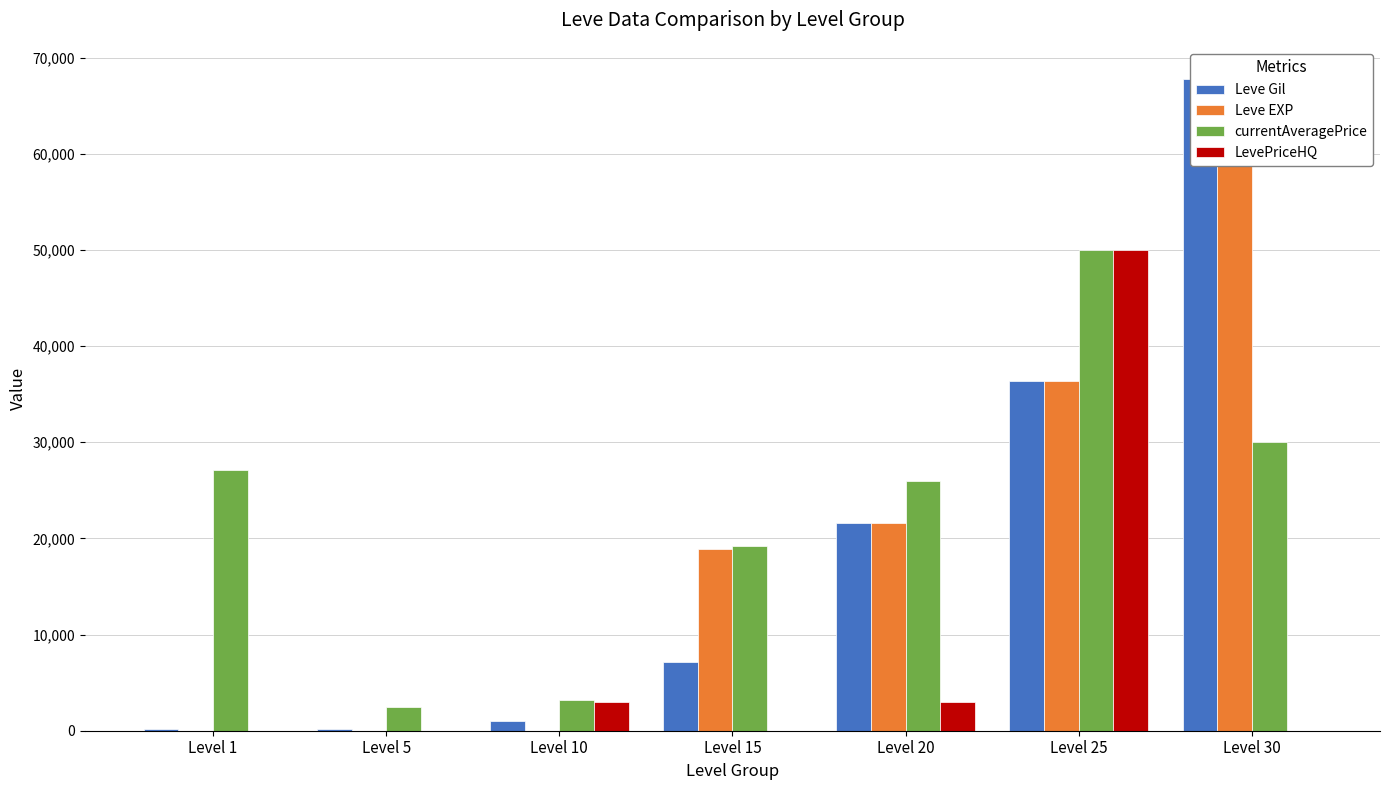

The value of currentAveragePrice at Level 25 is 50000.0. True or false?

True